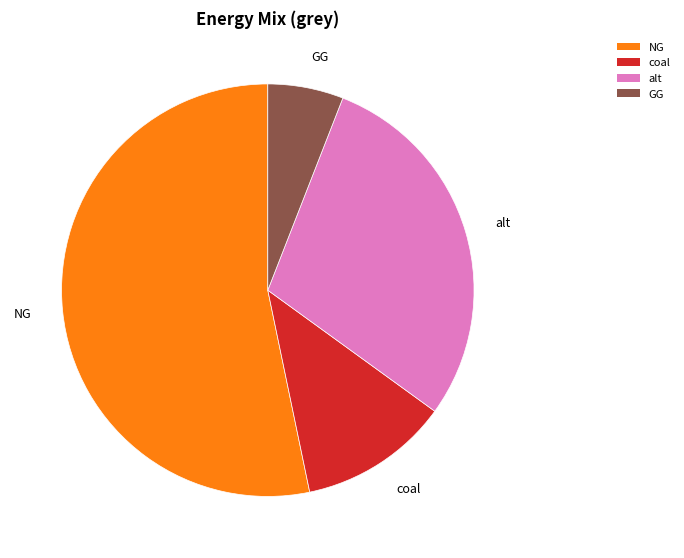

Do alt and coal together represent more than half of the pie?

No